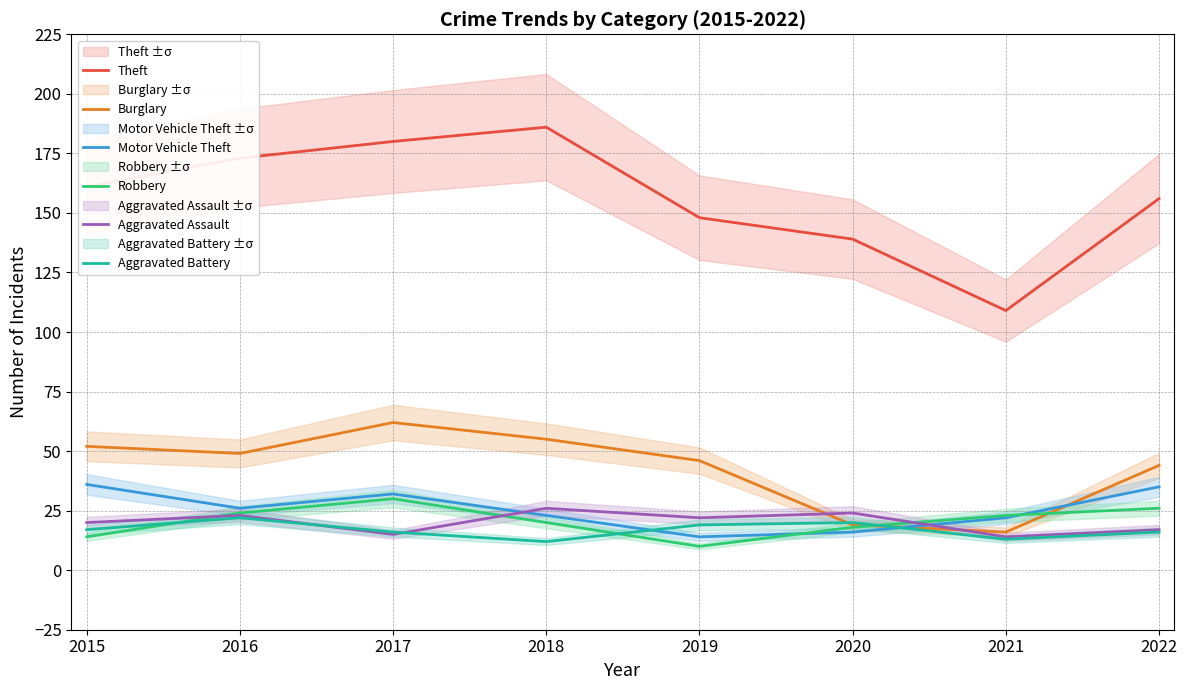

Count the Robbery values in the range 18 to 26.

5